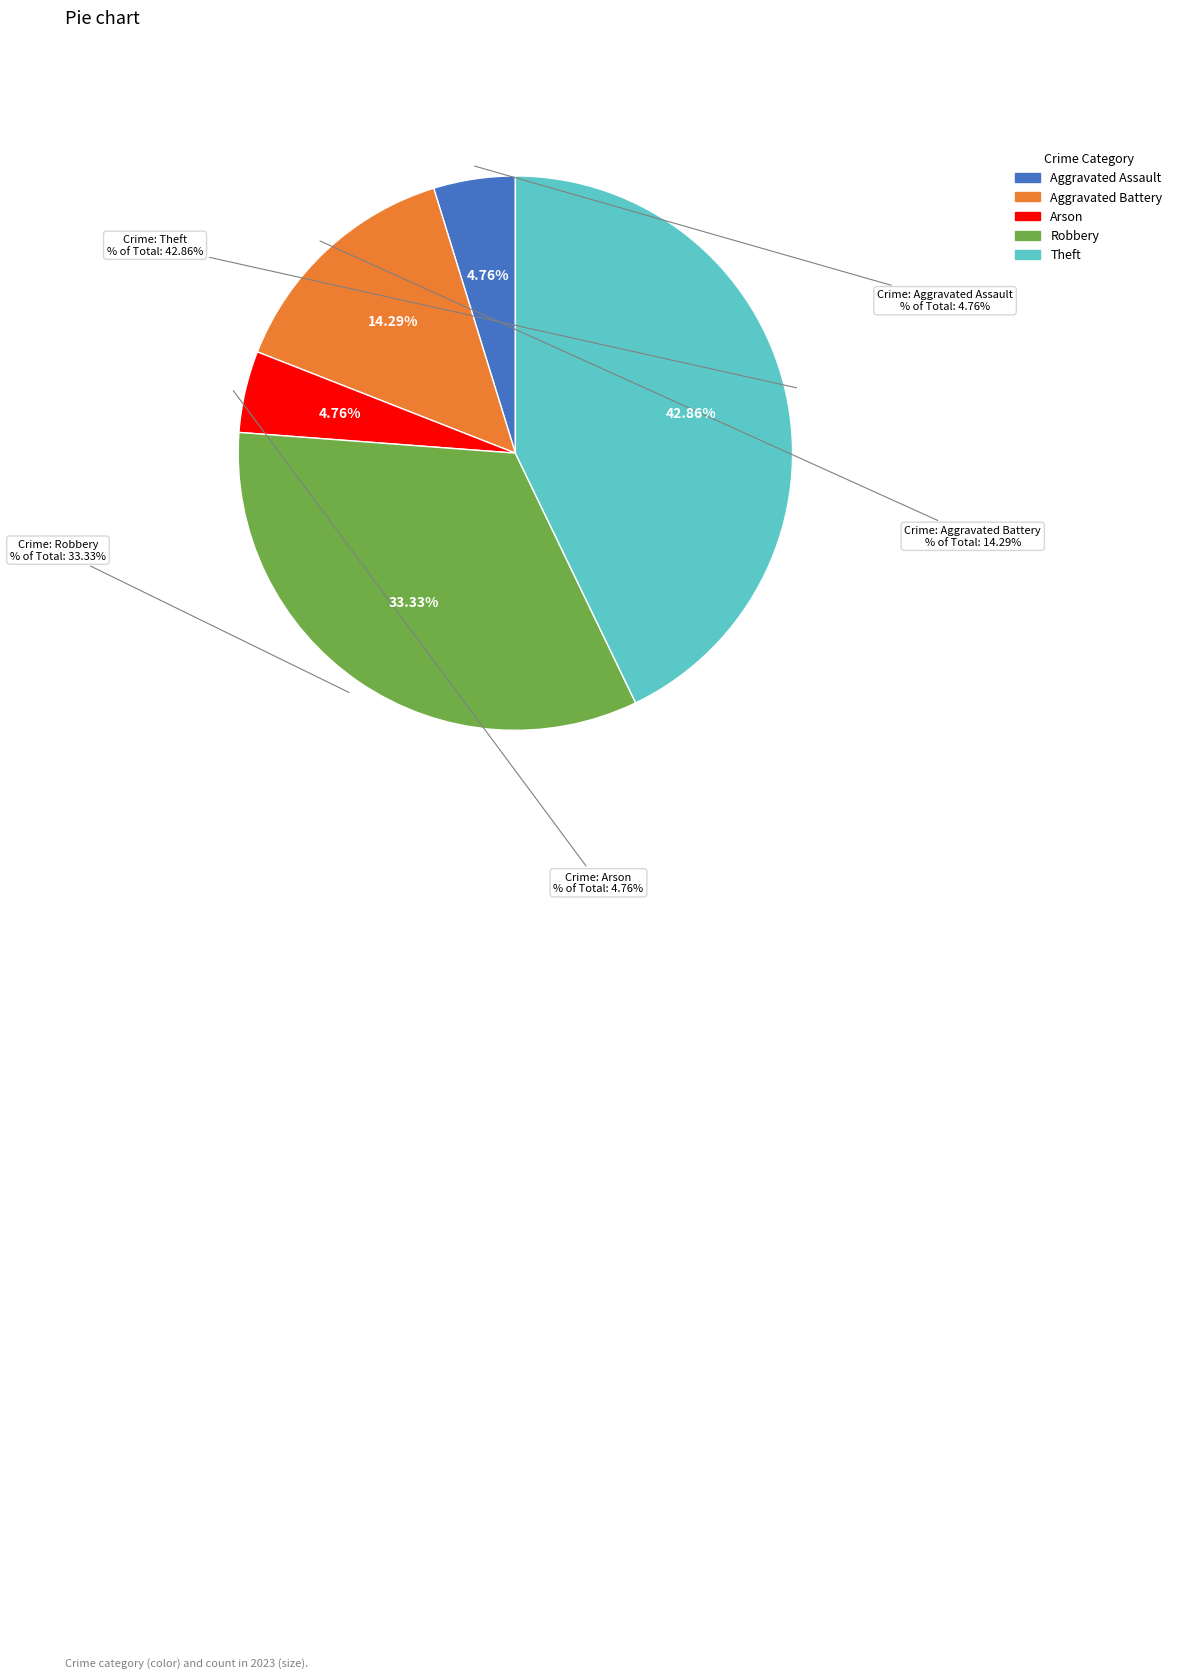

How many segments does this pie chart have?

5